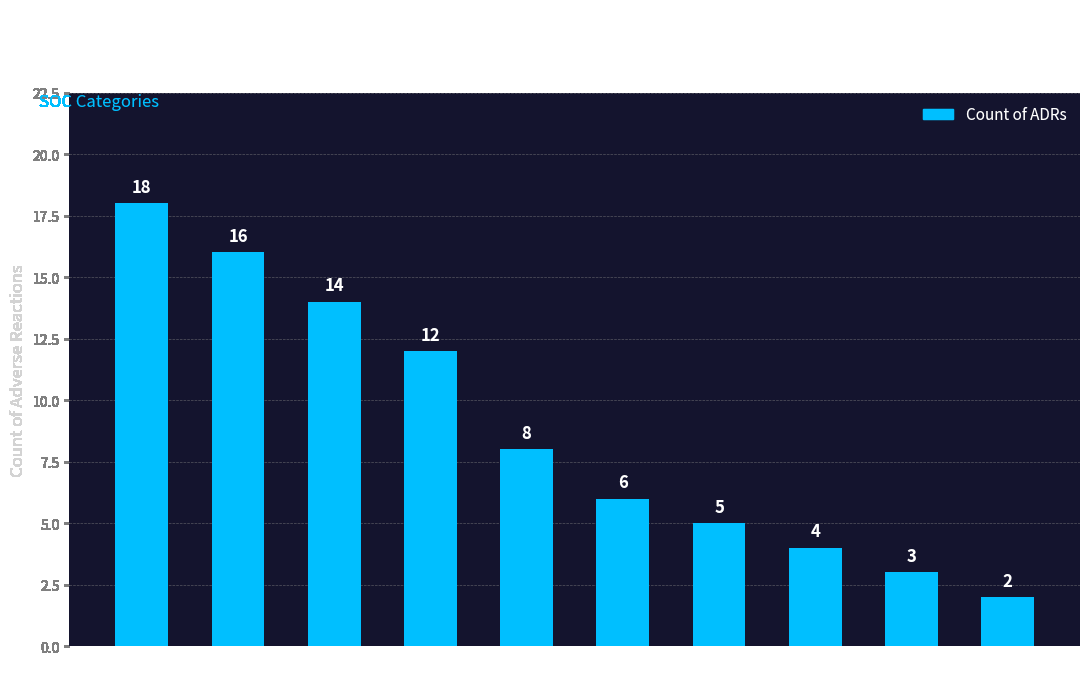

How many bars are there in total?

10